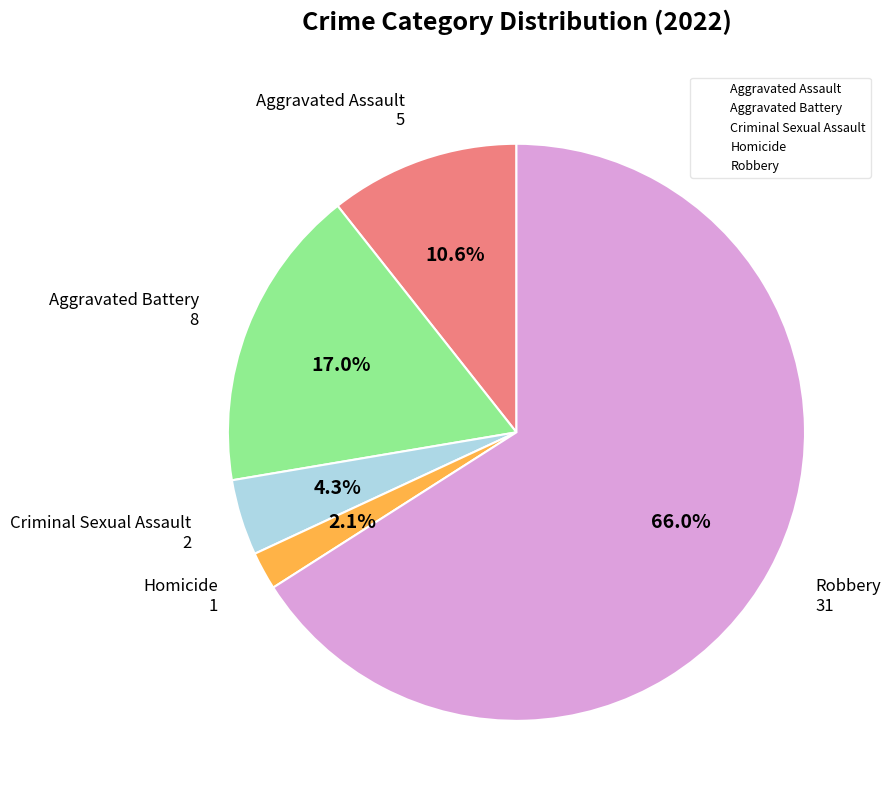

To the nearest percent, what is the difference between the Criminal Sexual Assault and Robbery slice percentages?

62%